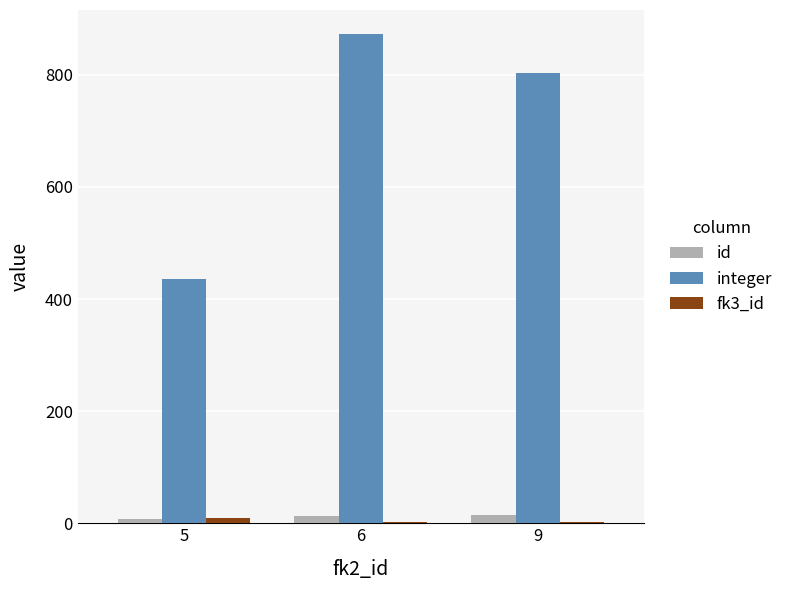

Which series has the largest total across all categories?

integer